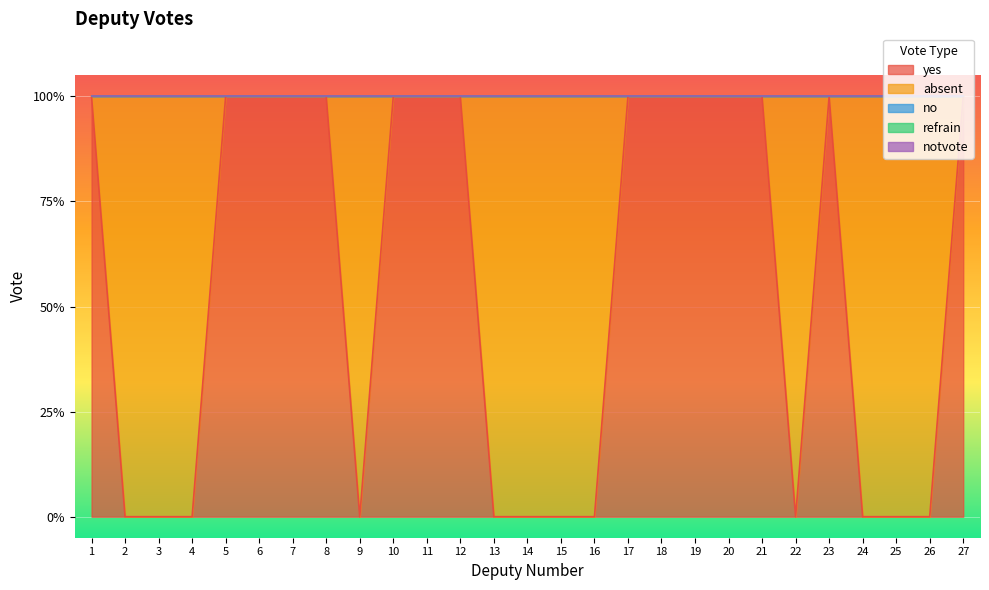

What is the spread (max minus min) of values at 4?

1